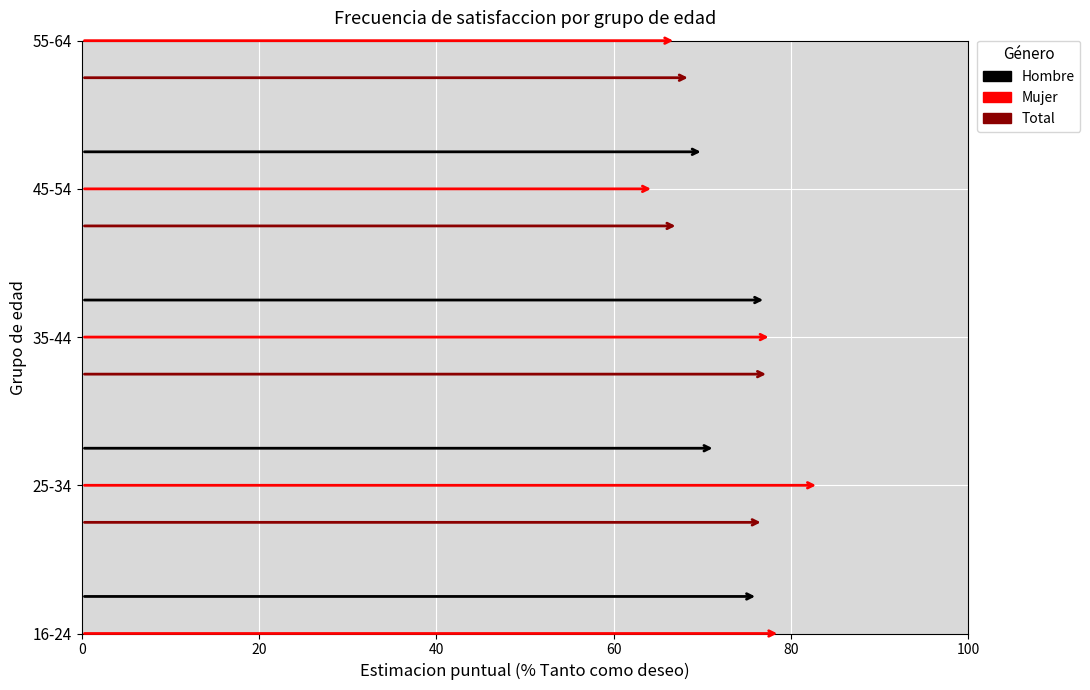

At which category does Total reach its first local peak?

35-44